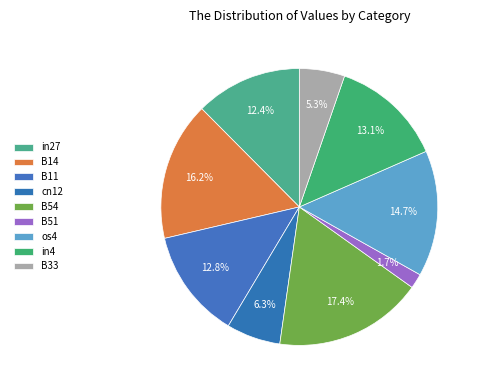

Count the number of slices in the pie.

9